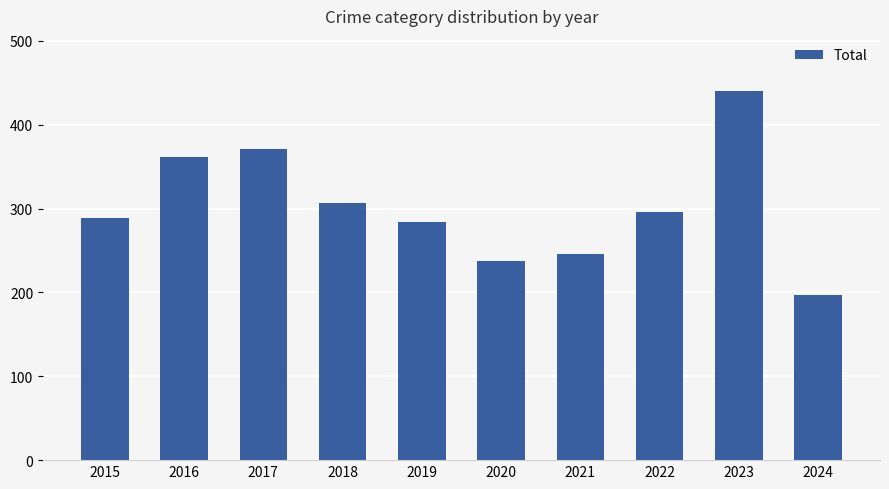

What is the minimum value shown in the chart?

197